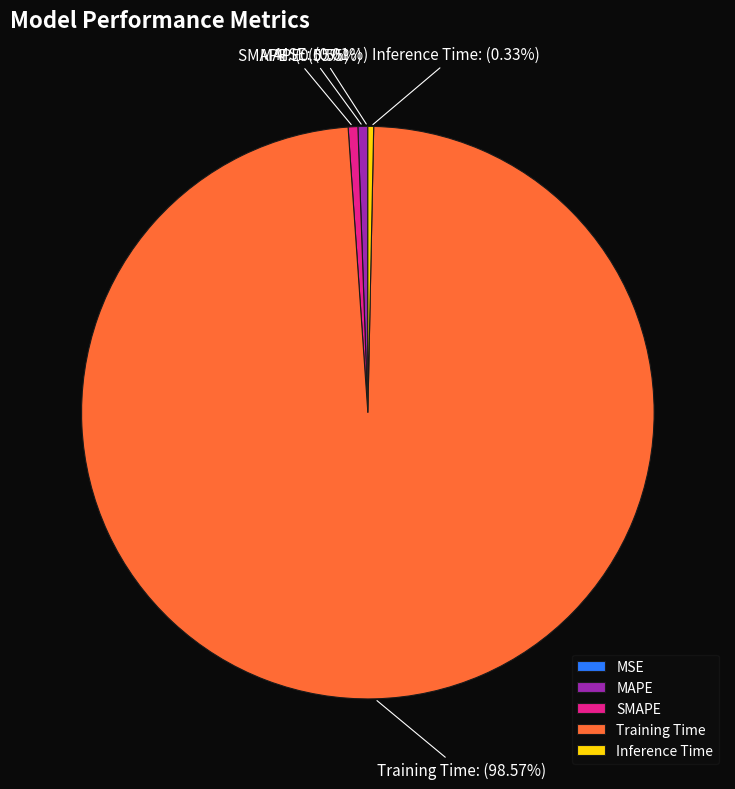

True or false: MAPE accounts for 10% of the total.

False